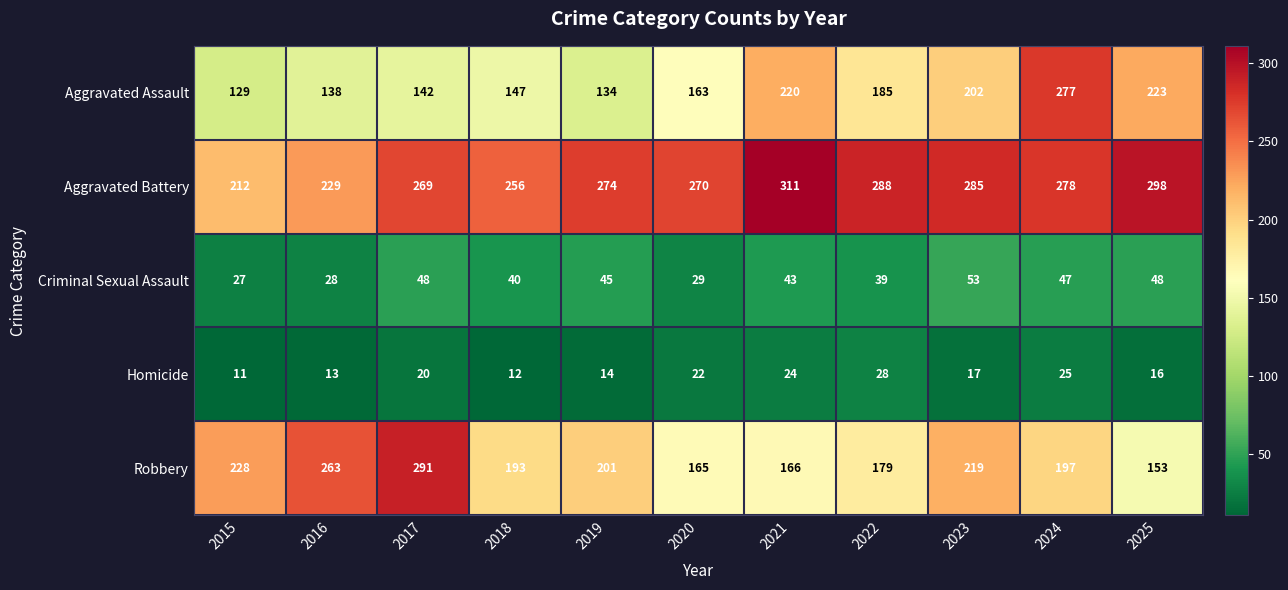

What is the sum of all Aggravated Battery values?

2970